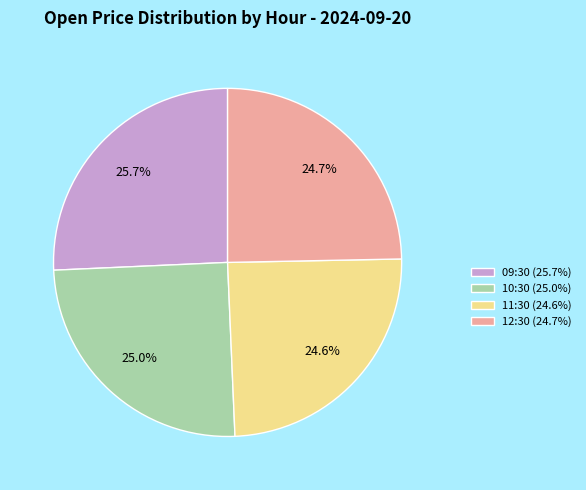

Which has a higher value, 11:30 (24.6%) or 09:30 (25.7%)?

09:30 (25.7%)